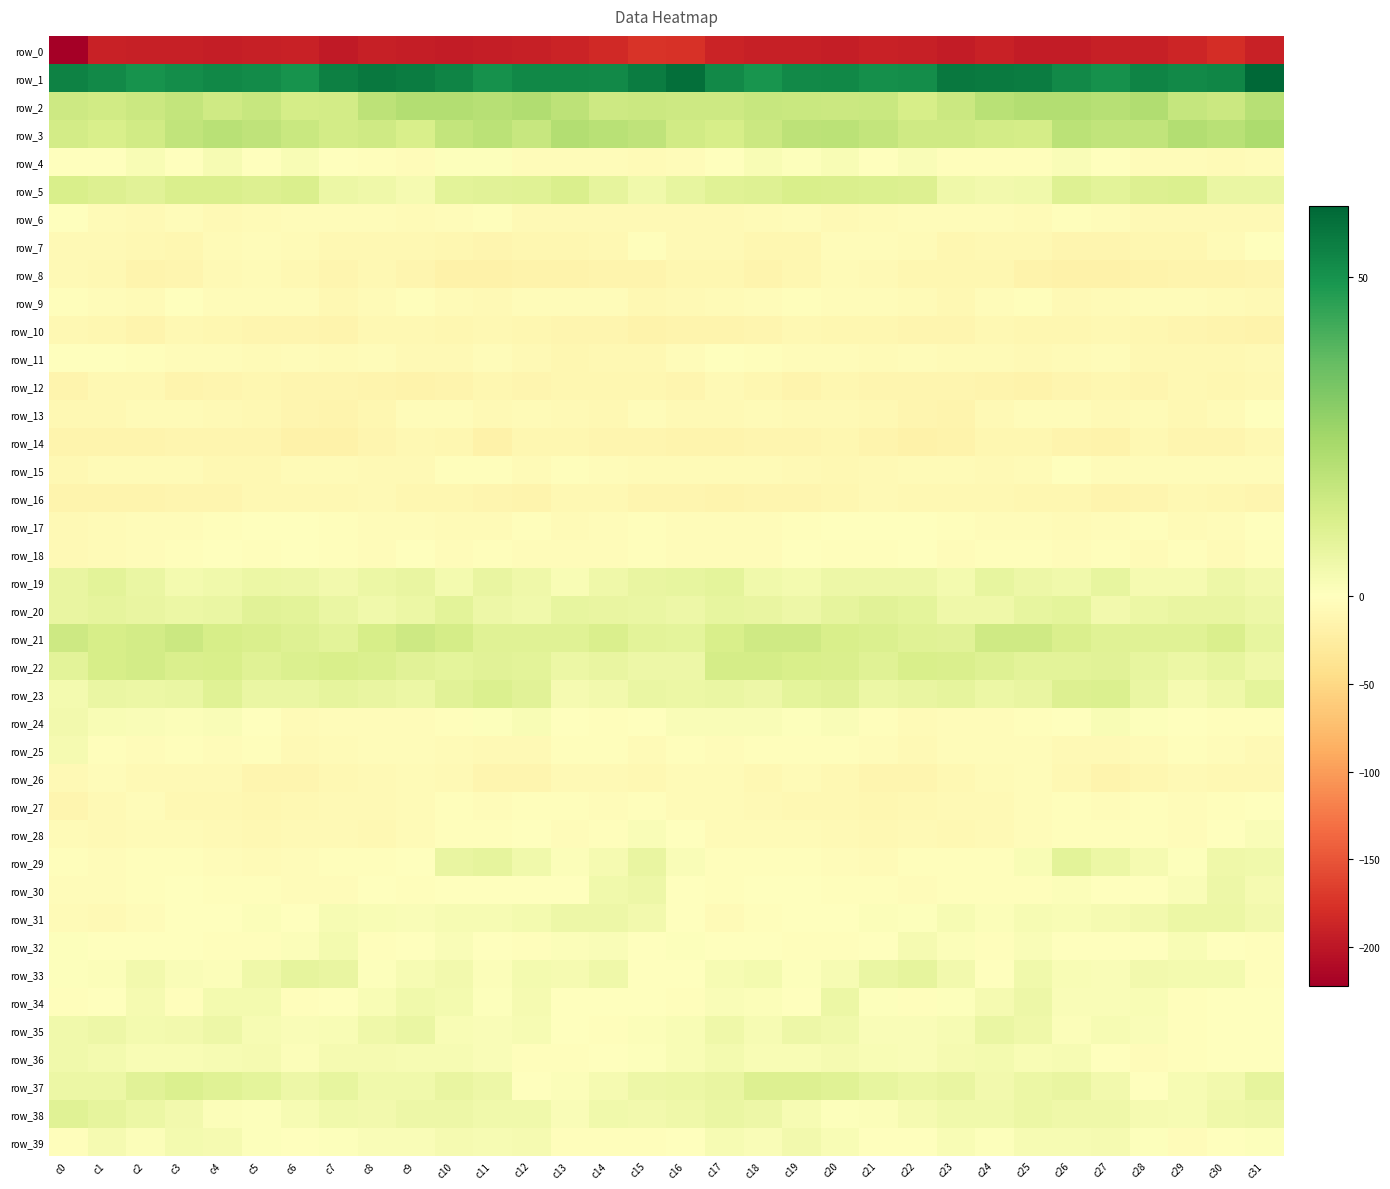

Which category has the lowest value across all series?

c0